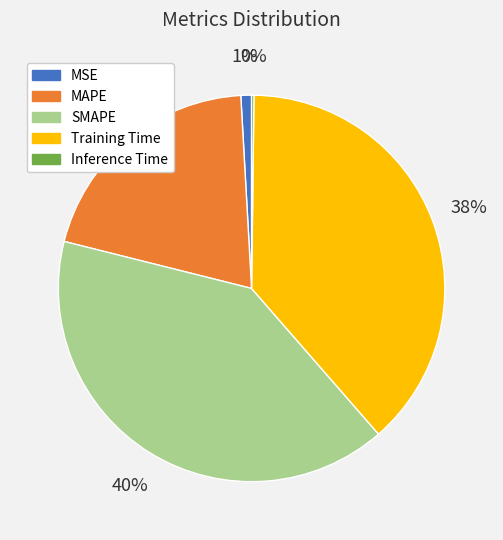

Is Training Time the majority of the pie?

No